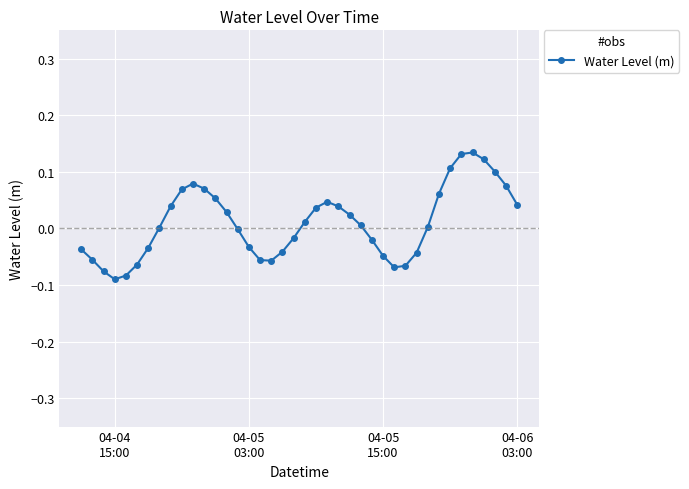

What is the sum of all values?

0.4